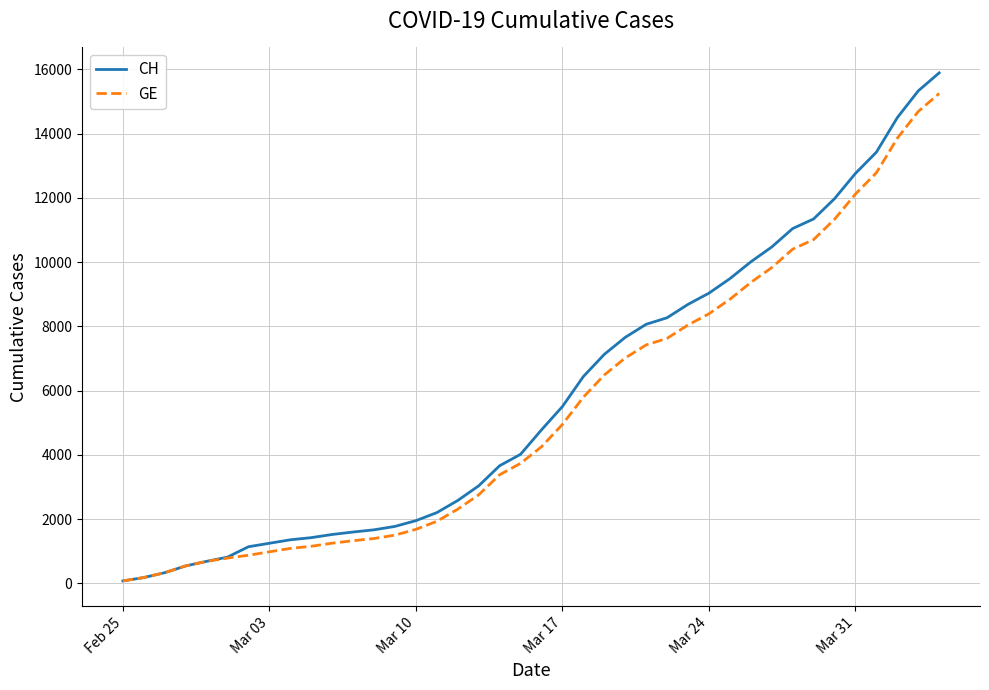

What is the maximum value shown in the chart?

15888